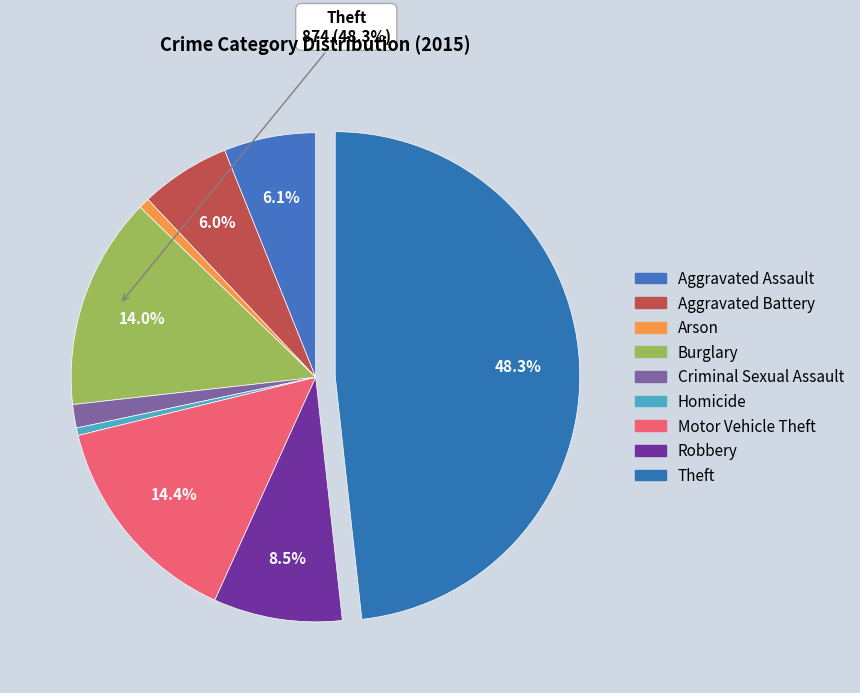

How many segments does this pie chart have?

9